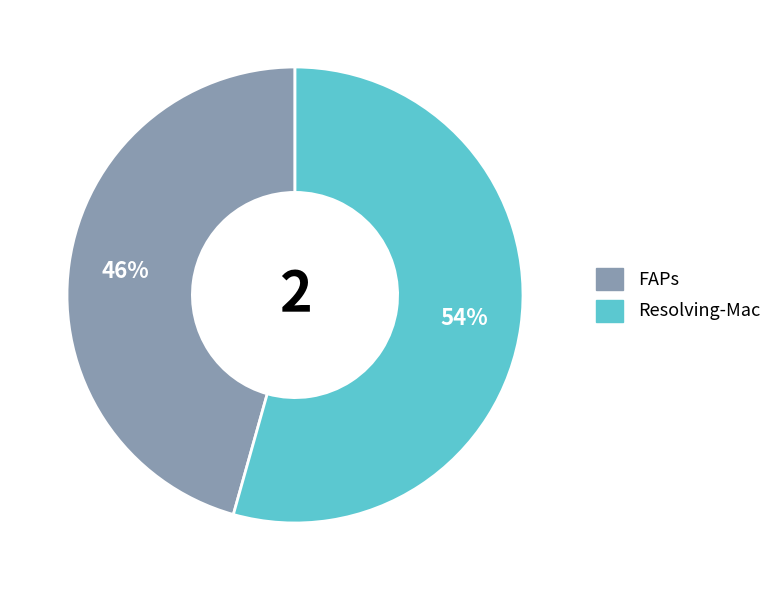

Combined, do FAPs and Resolving-Mac account for over 50%?

Yes